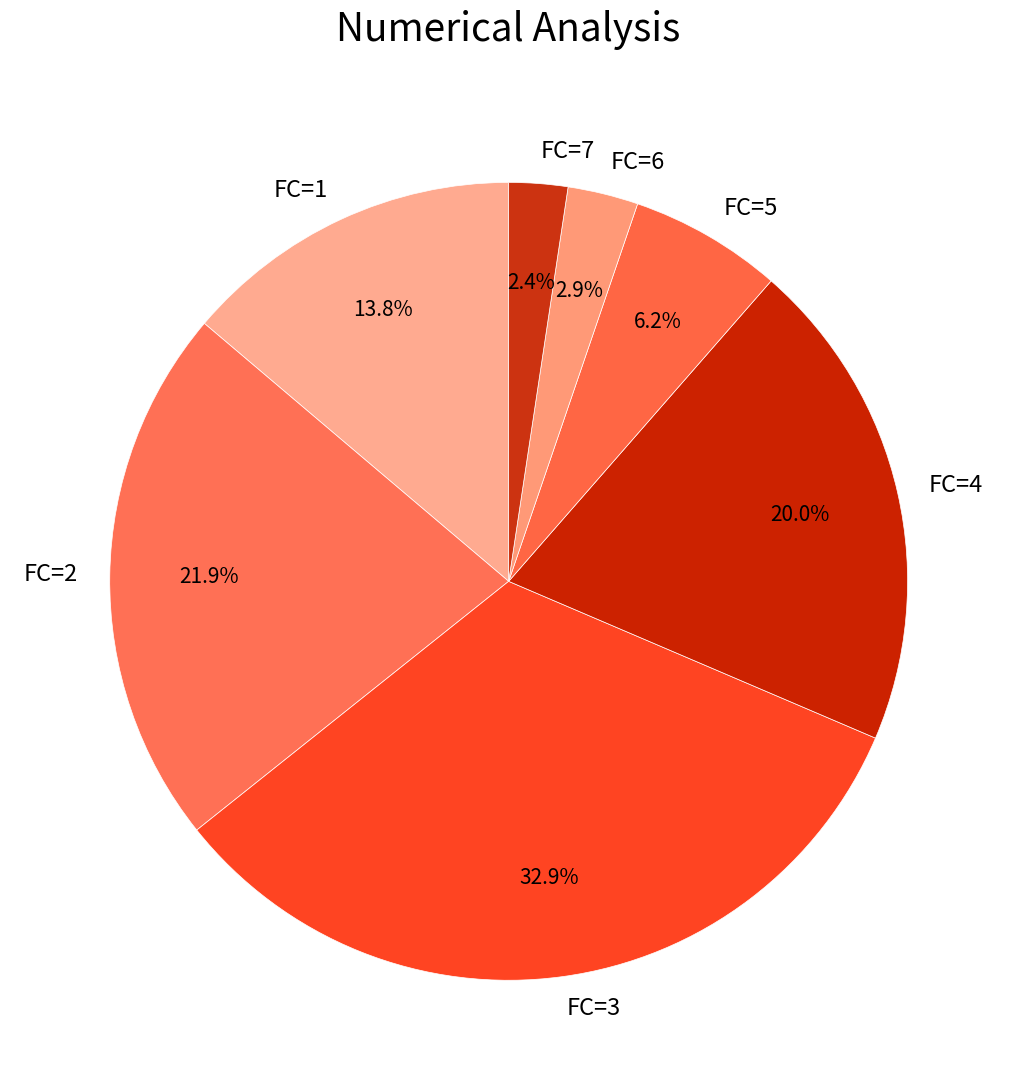

Between FC=5 and FC=6, which is larger?

FC=5